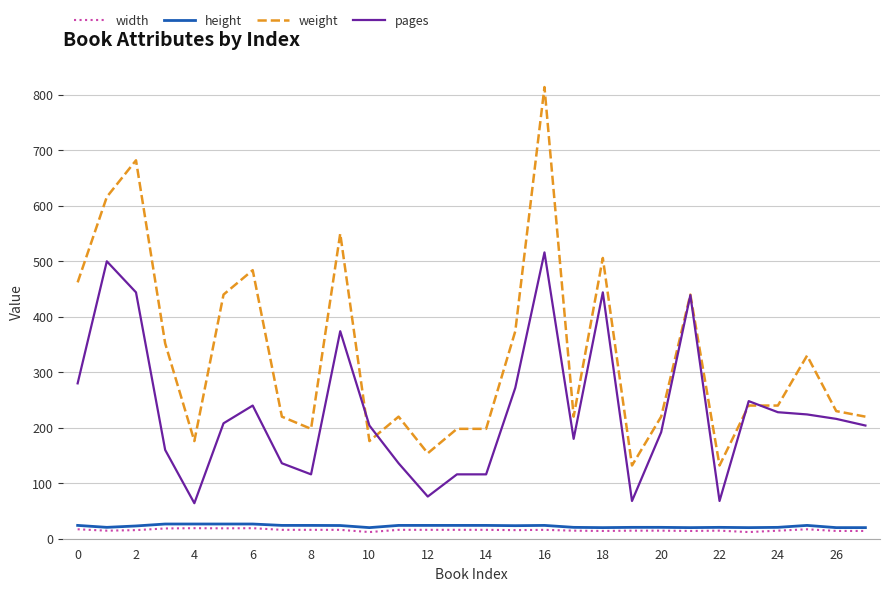

Which series has the largest total across all categories?

weight